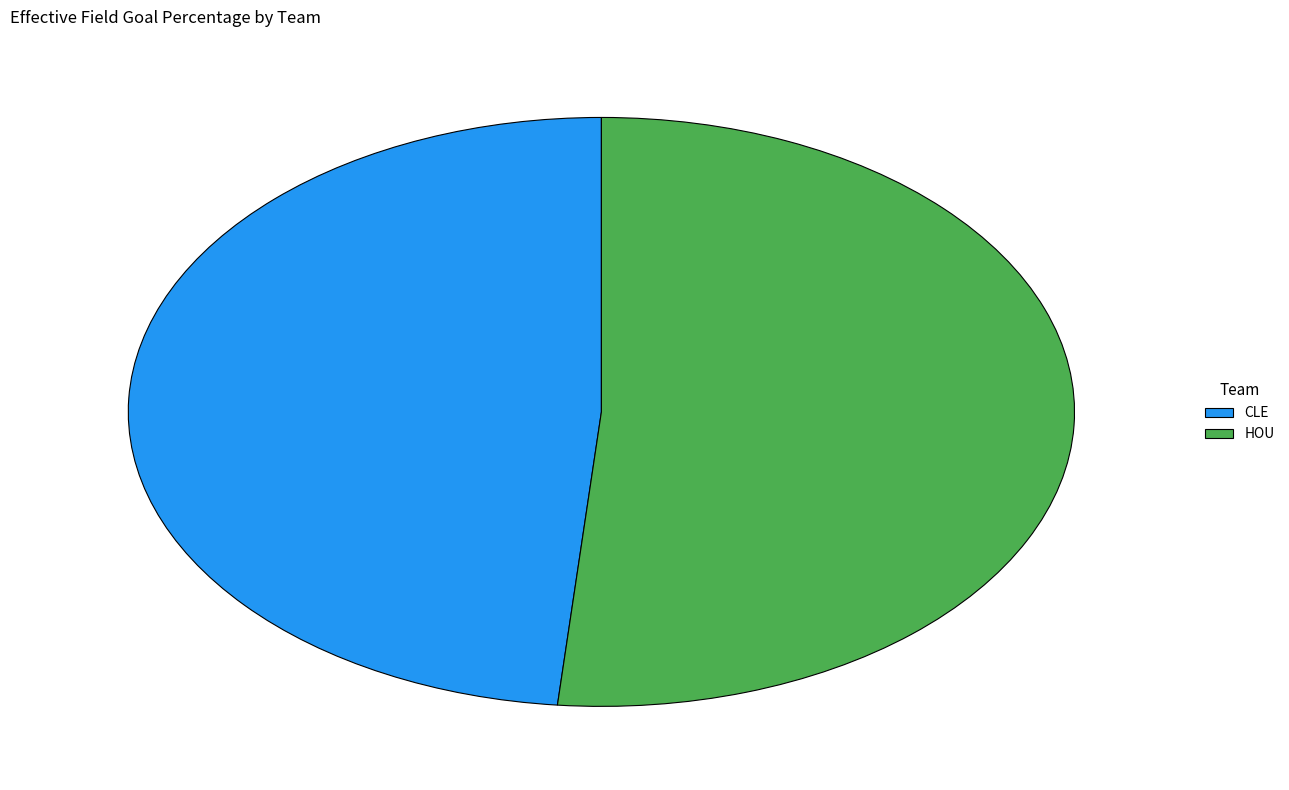

What is the smallest slice in the pie chart?

CLE